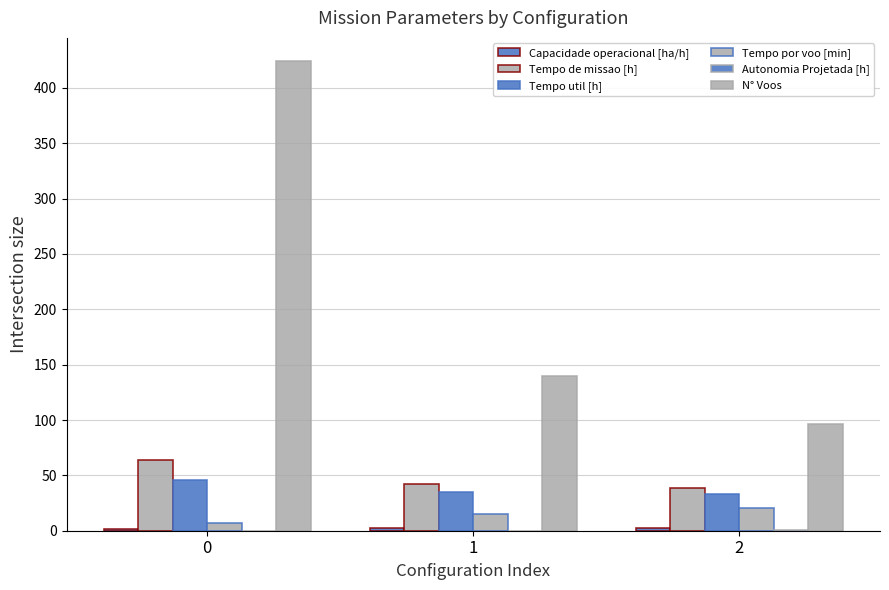

Which series has the largest total across all categories?

N° Voos